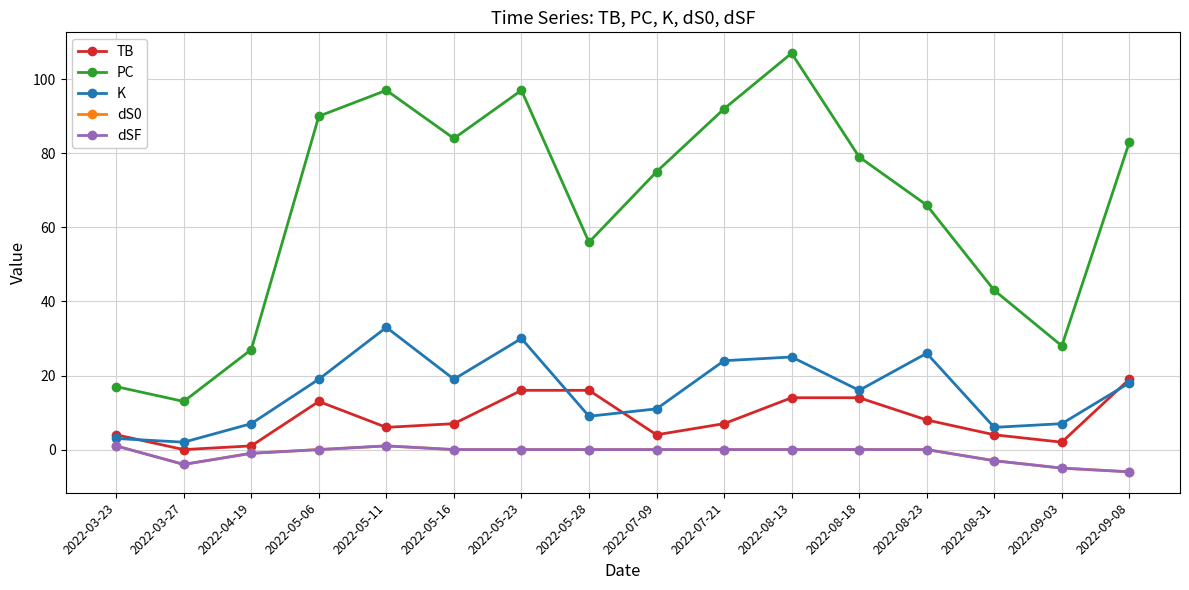

True or false: TB and dS0 cross at least once.

False